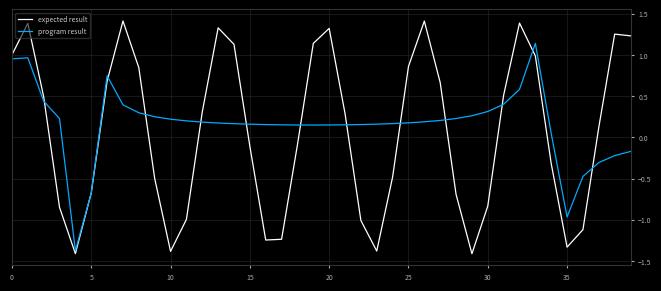

List the series in order of their peak value, highest first.

expected result, program result